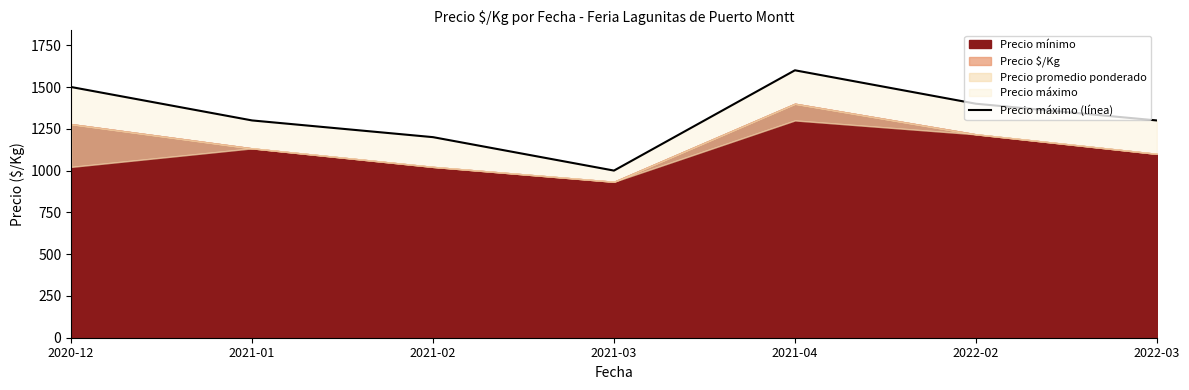

Does the chart display data point markers on the line(s)?

No